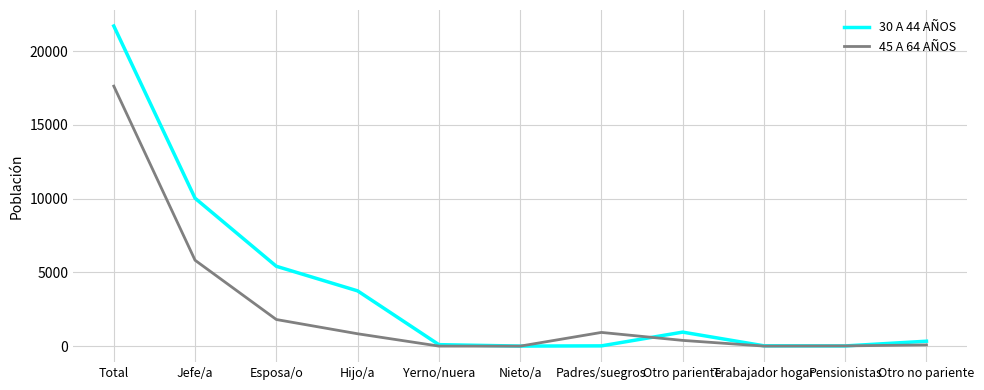

The 45 A 64 AÑOS series shows 930 at Padres/suegros. True or false?

True